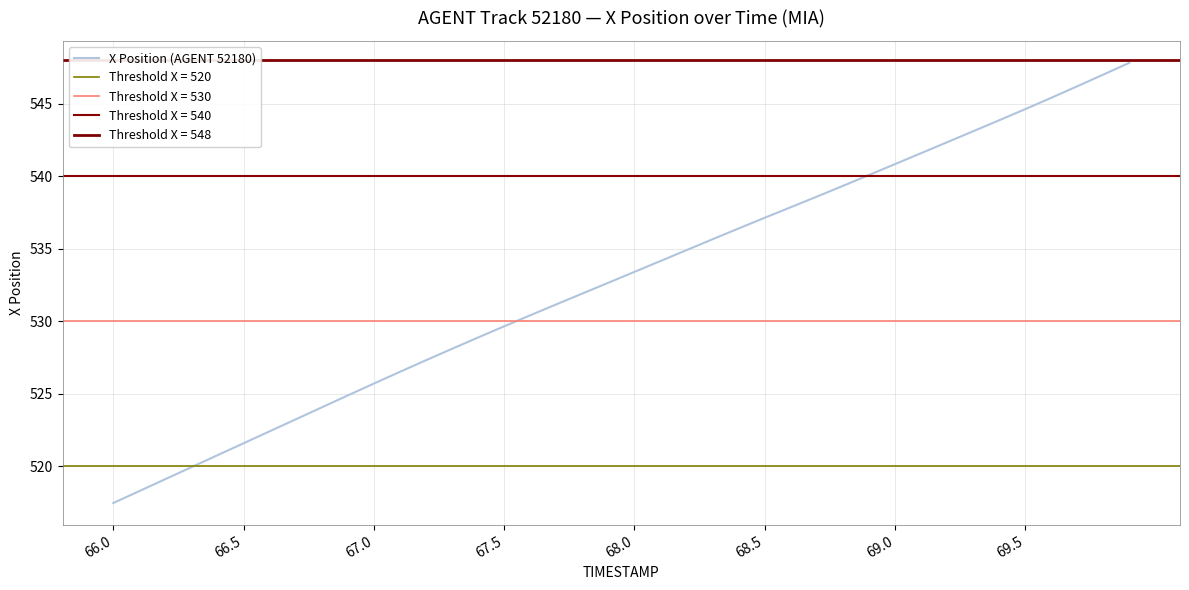

True or false: X Position (AGENT 52180) has a value of 849.7 at 69.0.

False